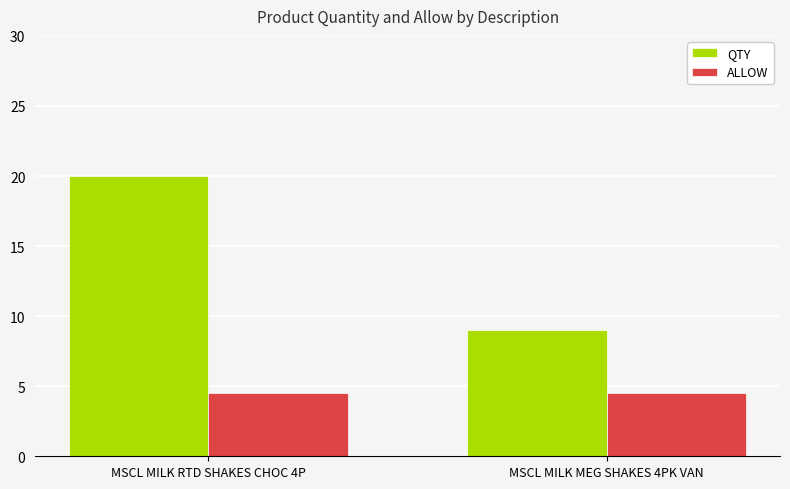

What is the maximum value shown in the chart?

20.0